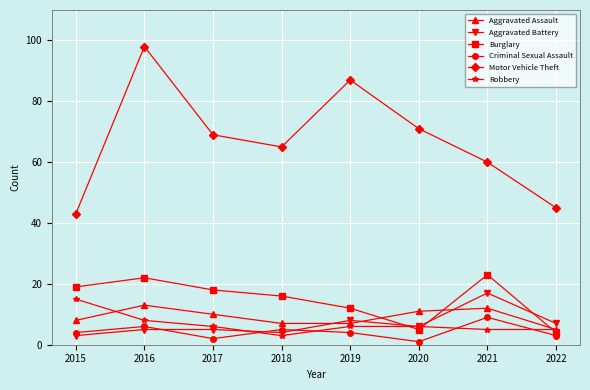

What is the value of the Aggravated Assault point at the 2nd from the left?

13